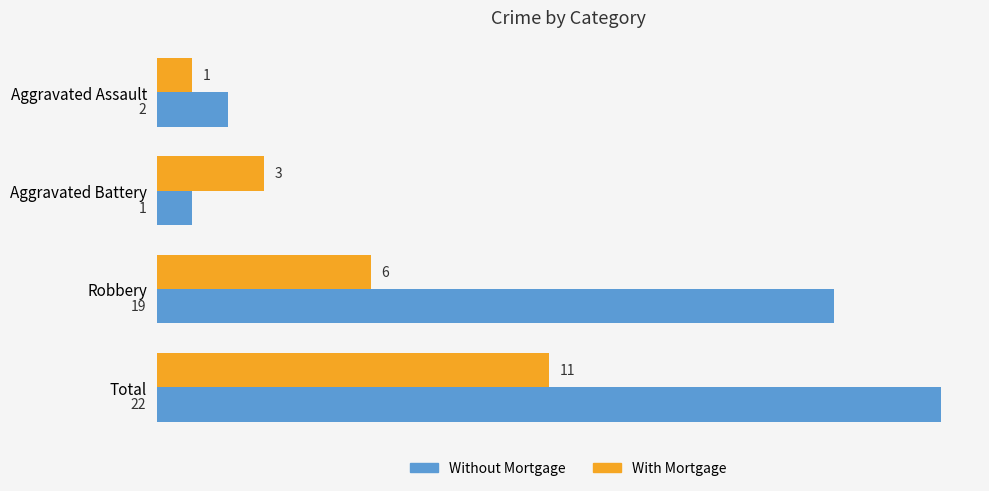

What is the difference between the maximum and minimum values in the Without Mortgage series?

21